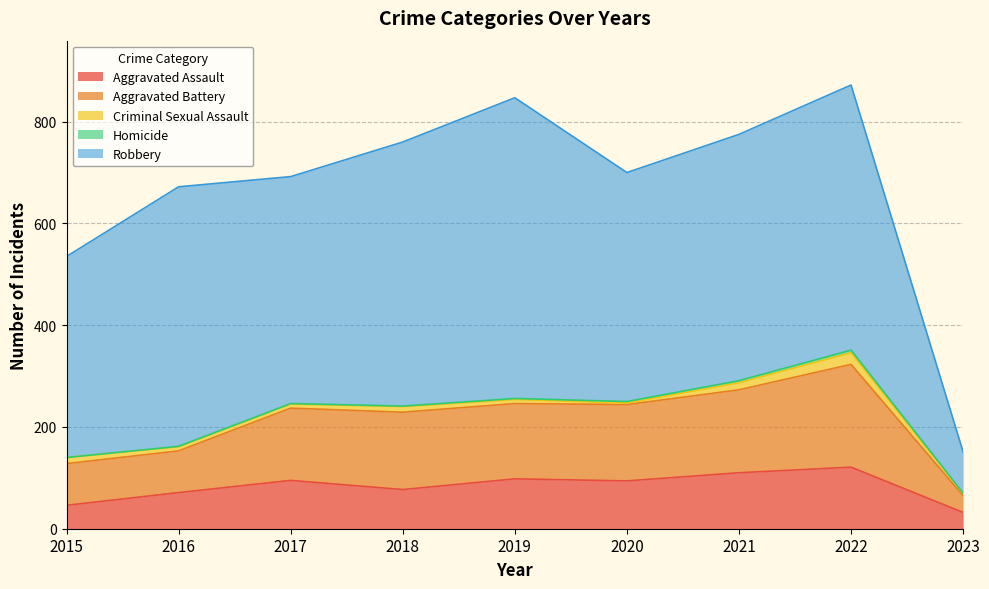

How many lines are shown in the chart?

5